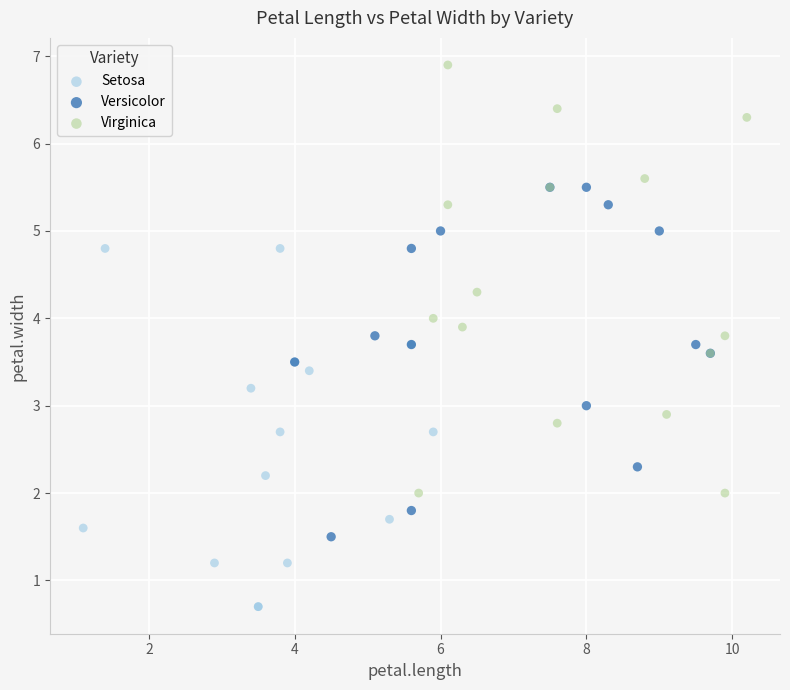

Which series contains the highest Y value?

Virginica